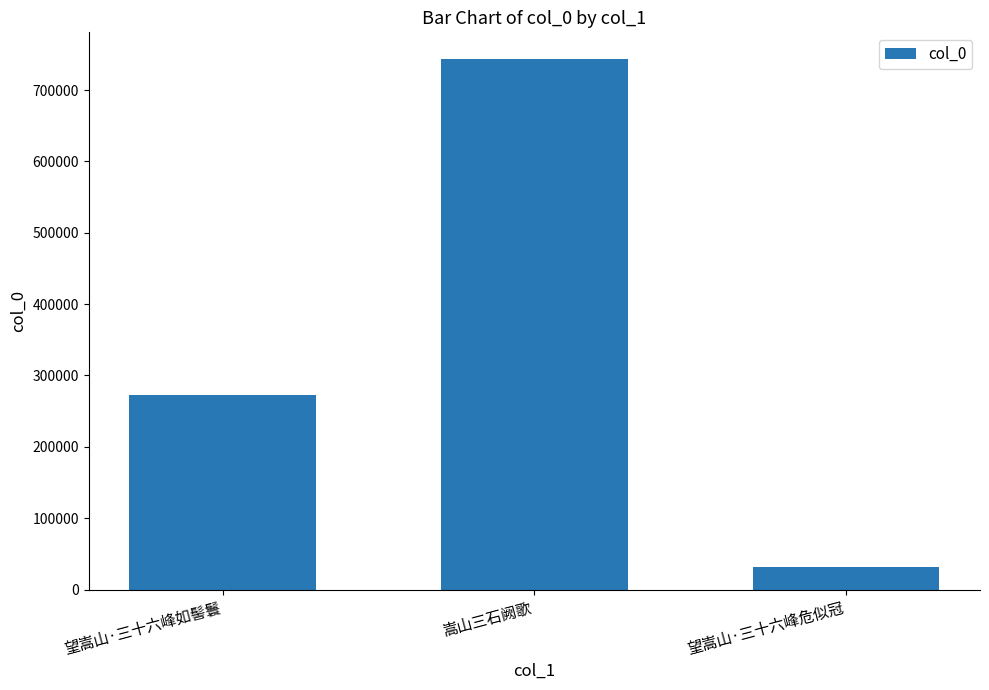

What is the sum of all values?

1048085